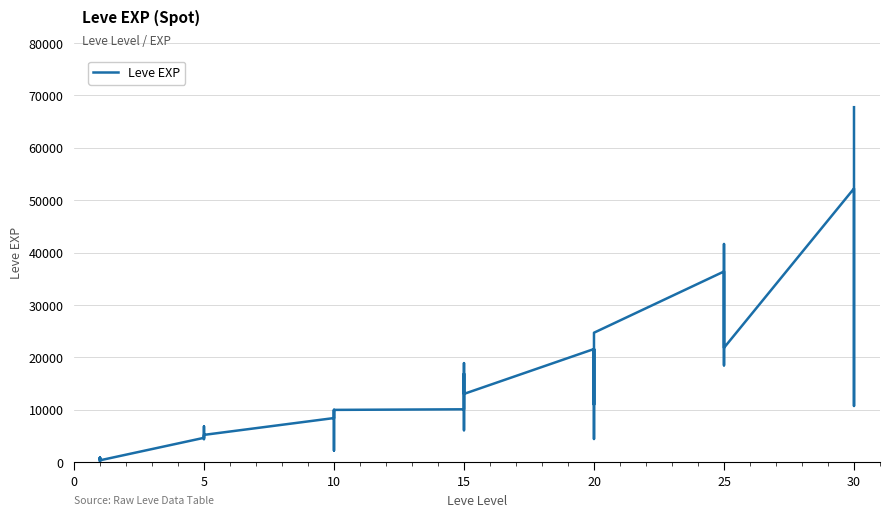

What is the difference between the second highest and minimum values?

52060